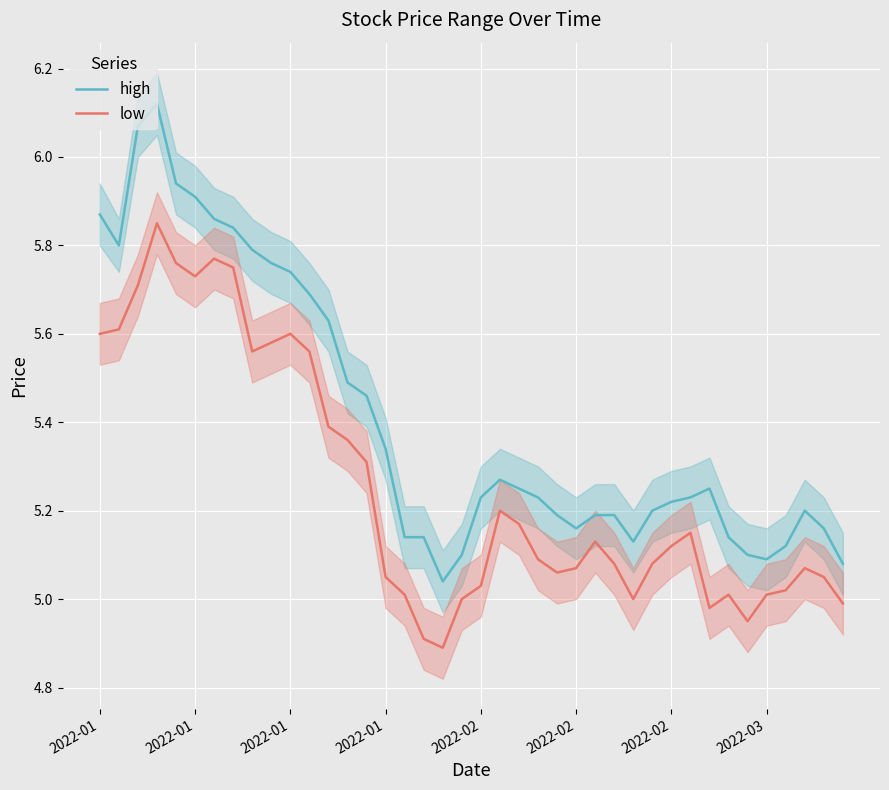

Rank the categories by low value from lowest to highest.

18, 17, 34, 32, 39, 19, 28, 16, 33, 35, 36, 20, 15, 38, 24, 25, 37, 27, 29, 23, 30, 26, 31, 22, 21, 14, 13, 12, 8, 11, 9, 2022-01, 10, 2022-01, 2022-01, 2022-02, 2022-03, 2022-02, 2022-02, 2022-01